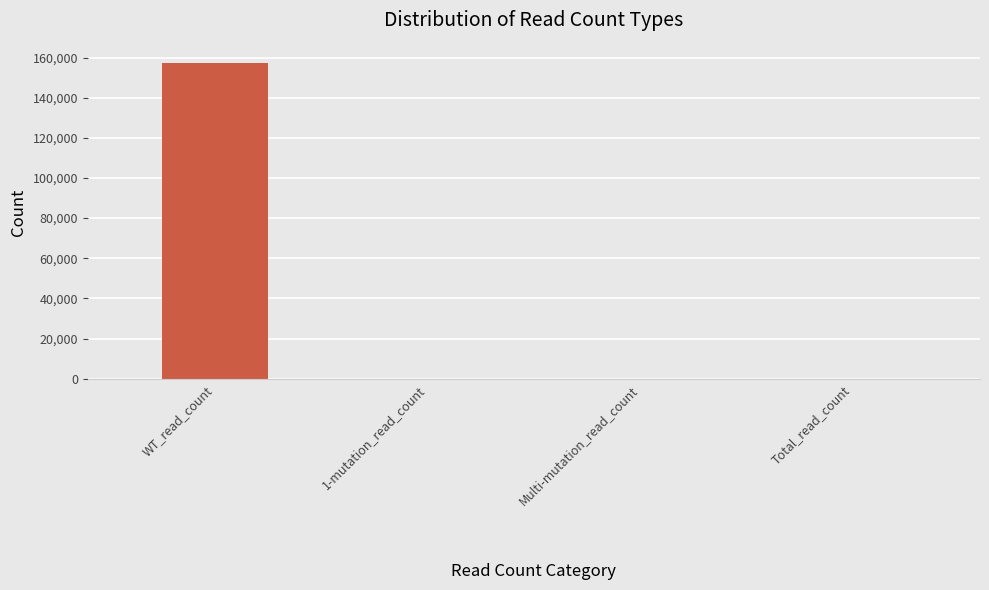

What is the sum of all values?

157459